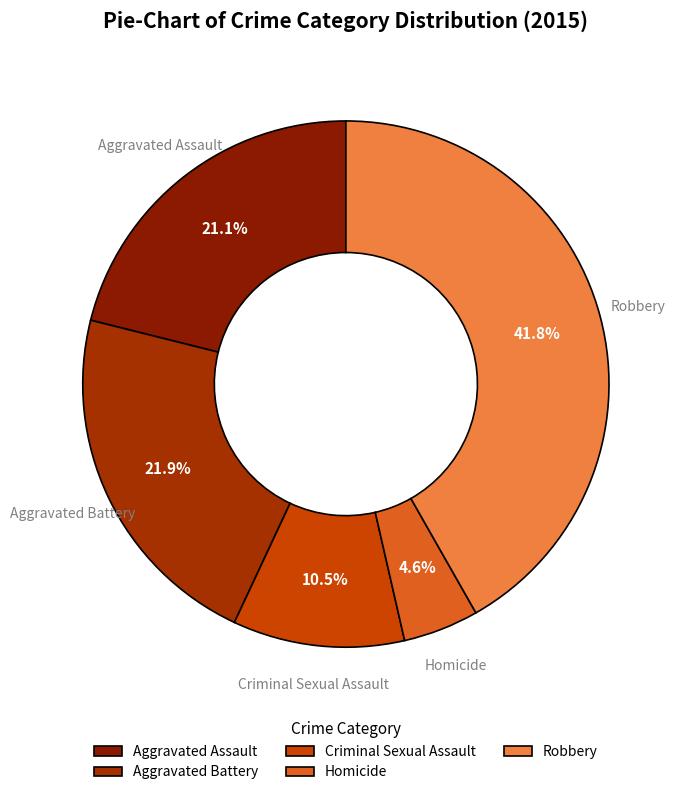

Is the sum of Criminal Sexual Assault and Aggravated Battery greater than half?

No